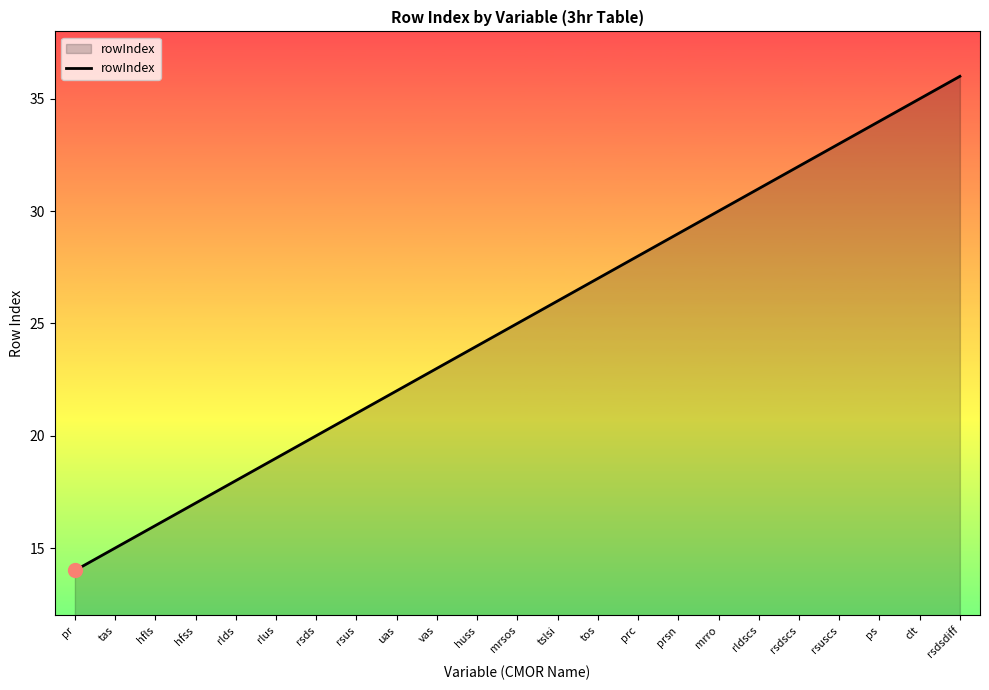

The value at ps is 53. True or false?

False